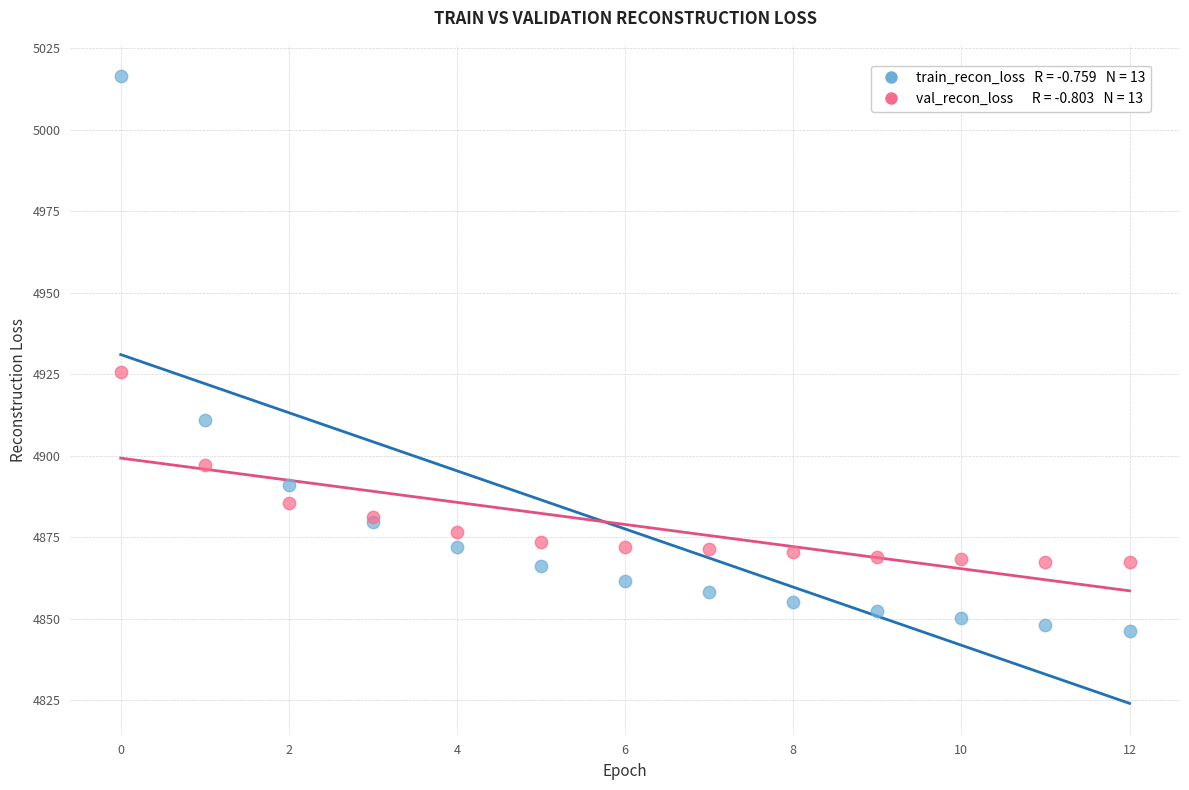

Across all series, what Y value is closest to 4931?

4925.6